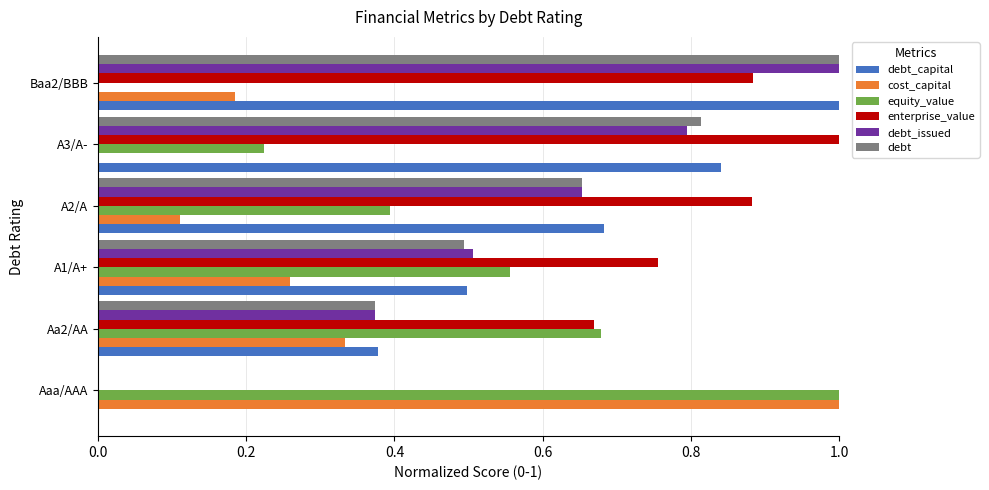

How many values in the debt series exceed 0?

5